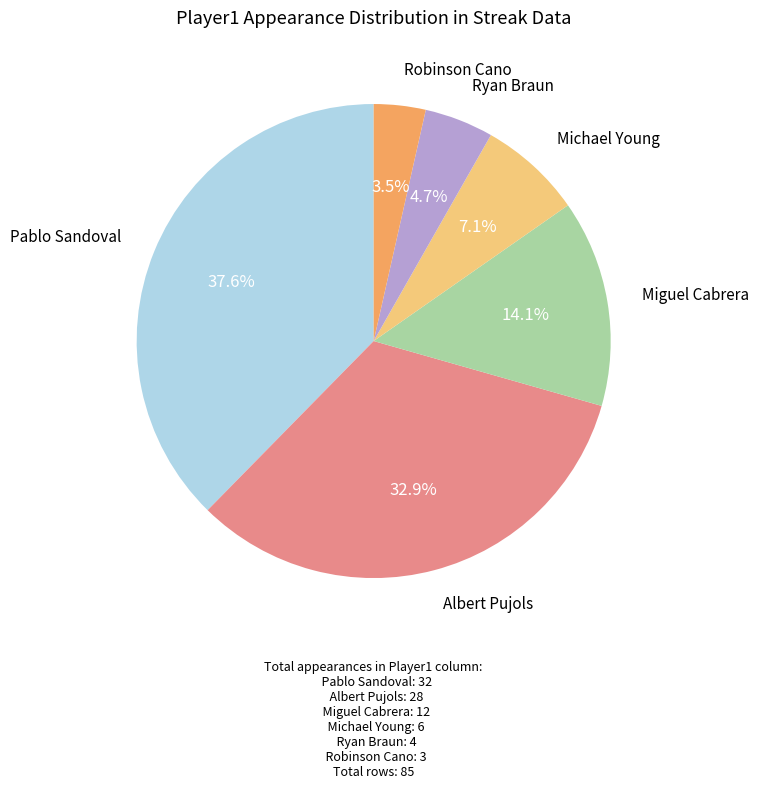

Does any single category account for the majority?

No